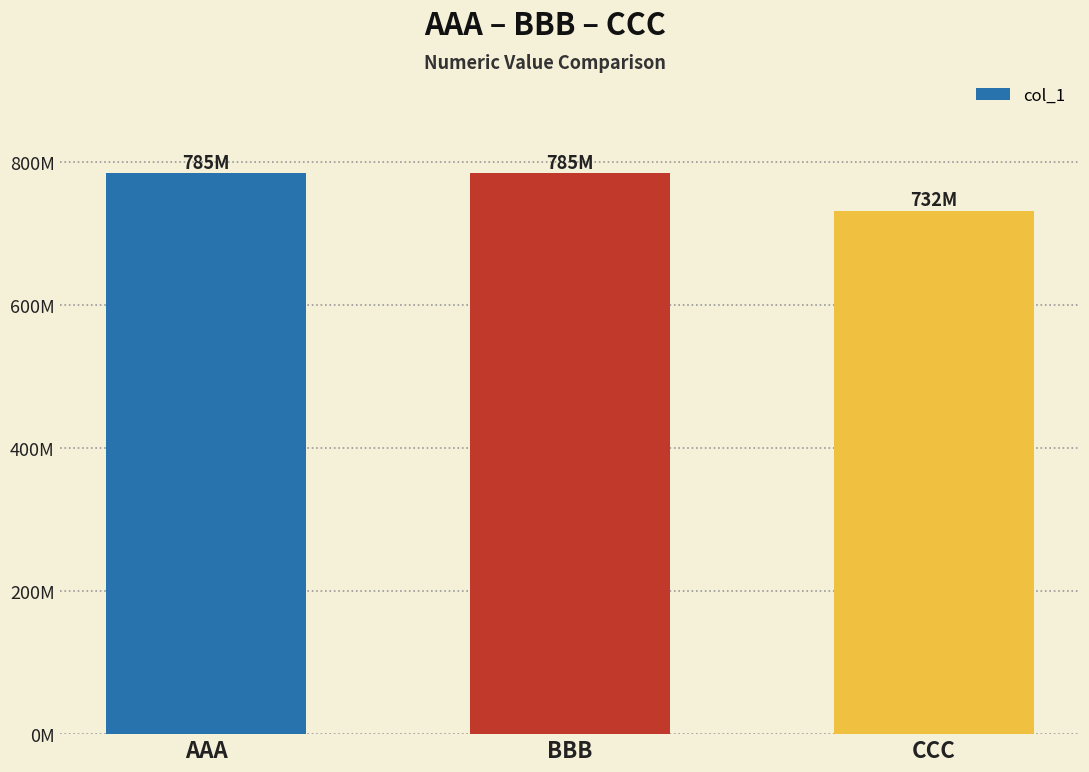

How many values exceed 784512369?

1